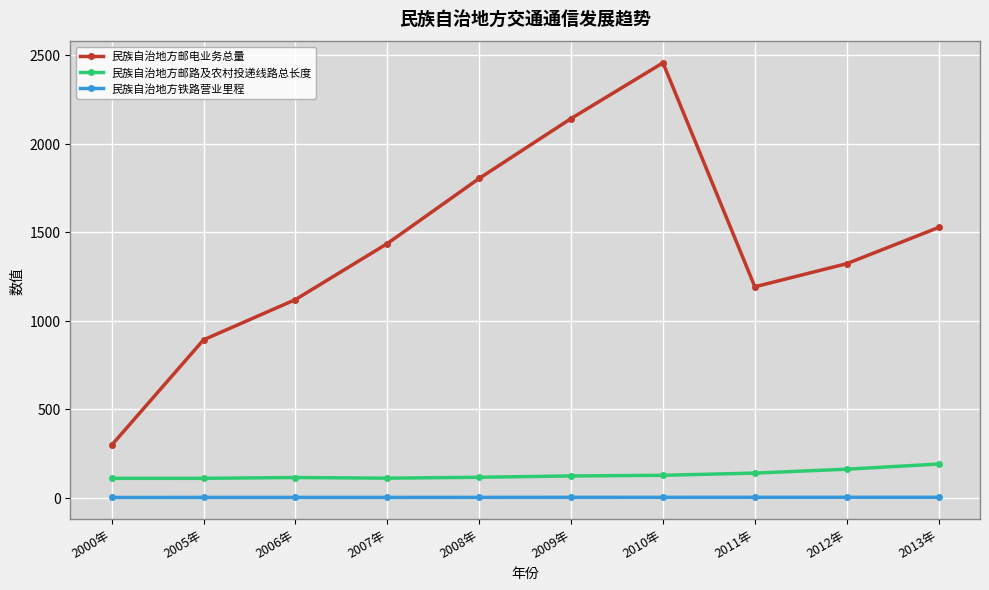

Is it true that 民族自治地方邮电业务总量 equals 2349.4 at 2008年?

False